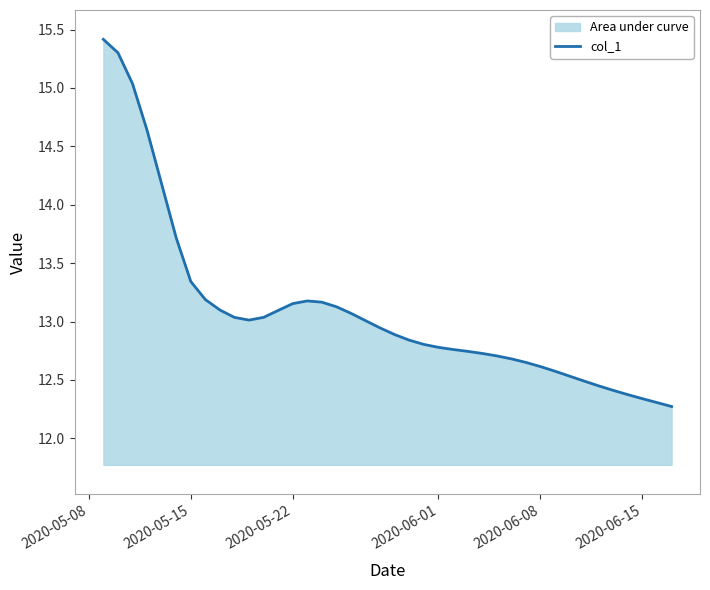

What is the difference between the maximum and minimum values?

3.1